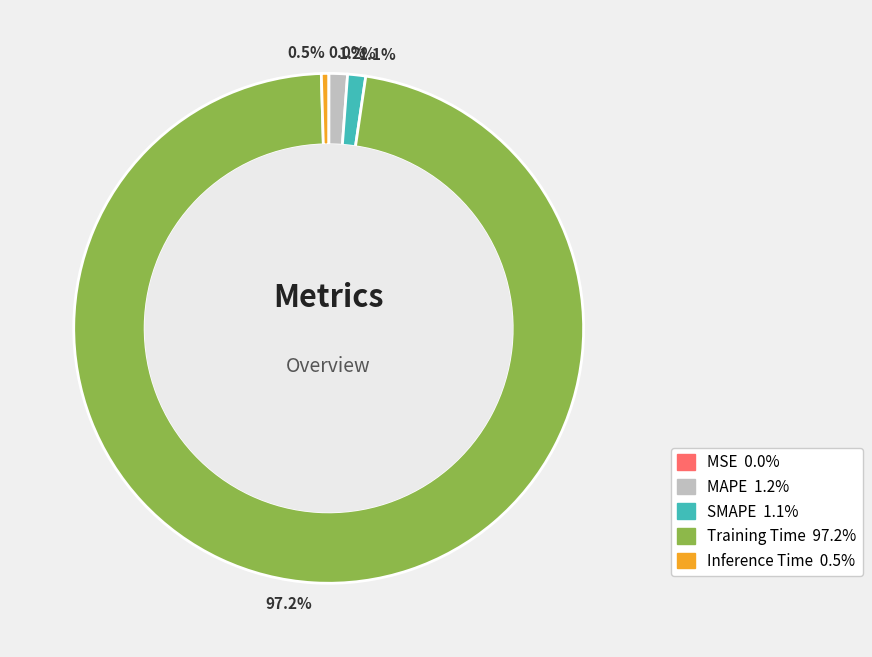

What is the largest slice in the pie chart?

Training Time